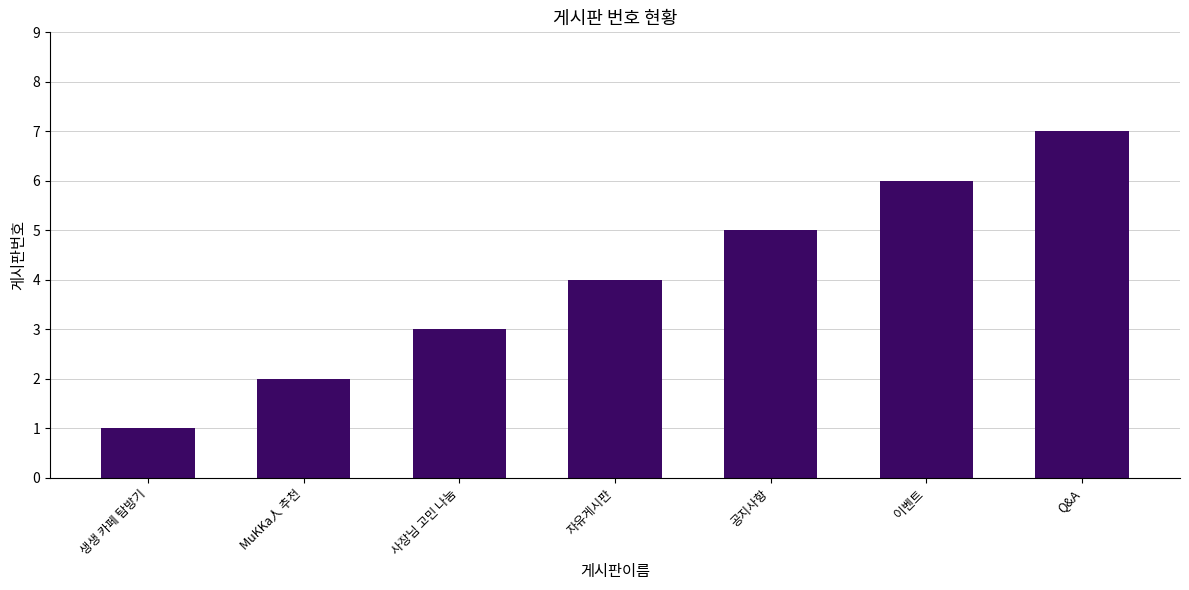

What is the label of the 7th bar from the right?

생생 카페 탐방기